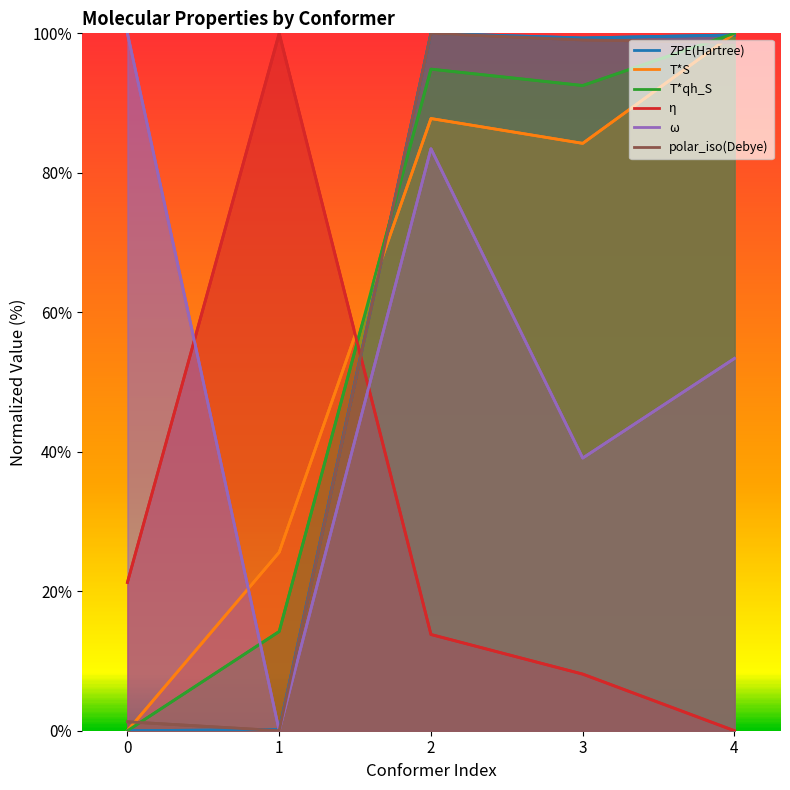

Where does the T*qh_S series first go above 92?

2